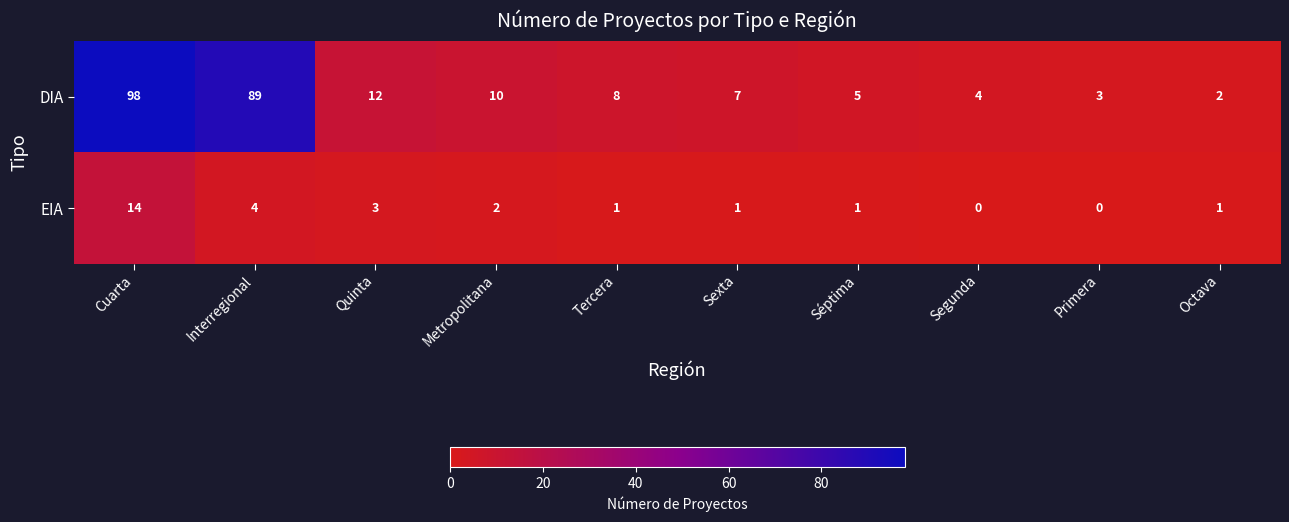

The EIA series shows 1 at Tercera. True or false?

True